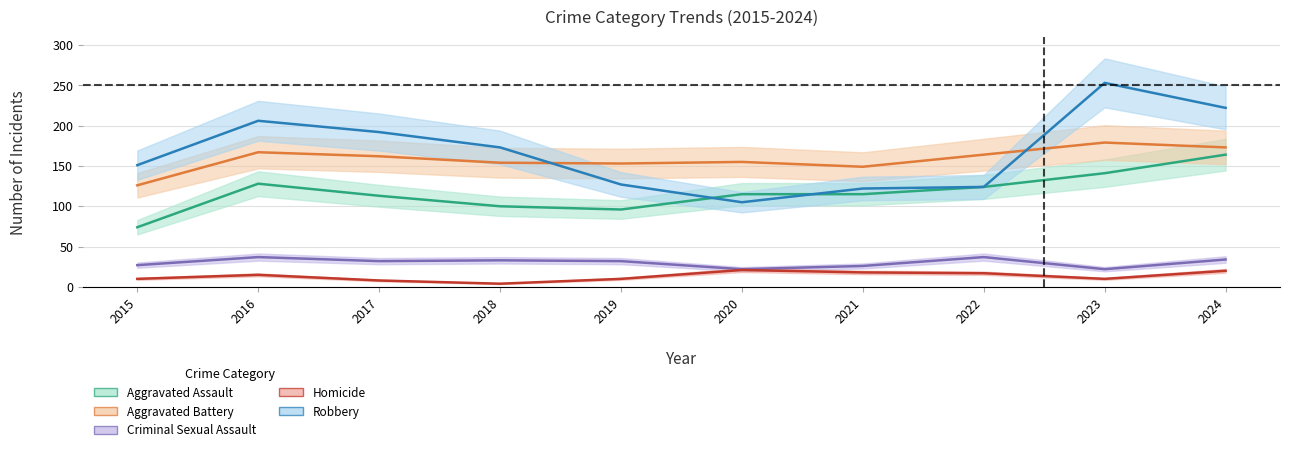

Which category has the lowest value across all series?

2018